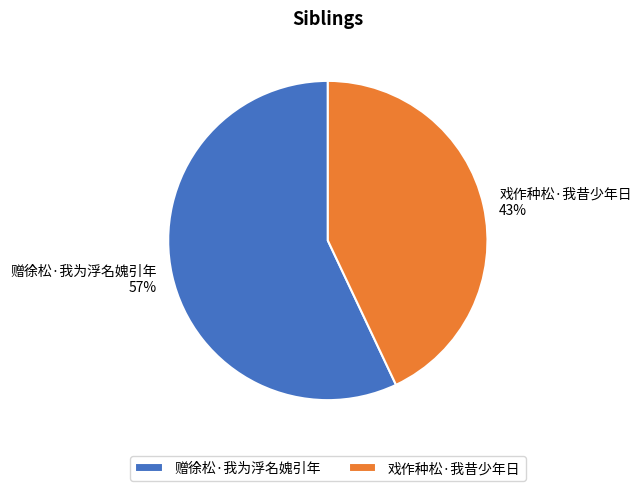

Do 戏作种松·我昔少年日 and 赠徐松·我为浮名媿引年 together represent more than half of the pie?

Yes